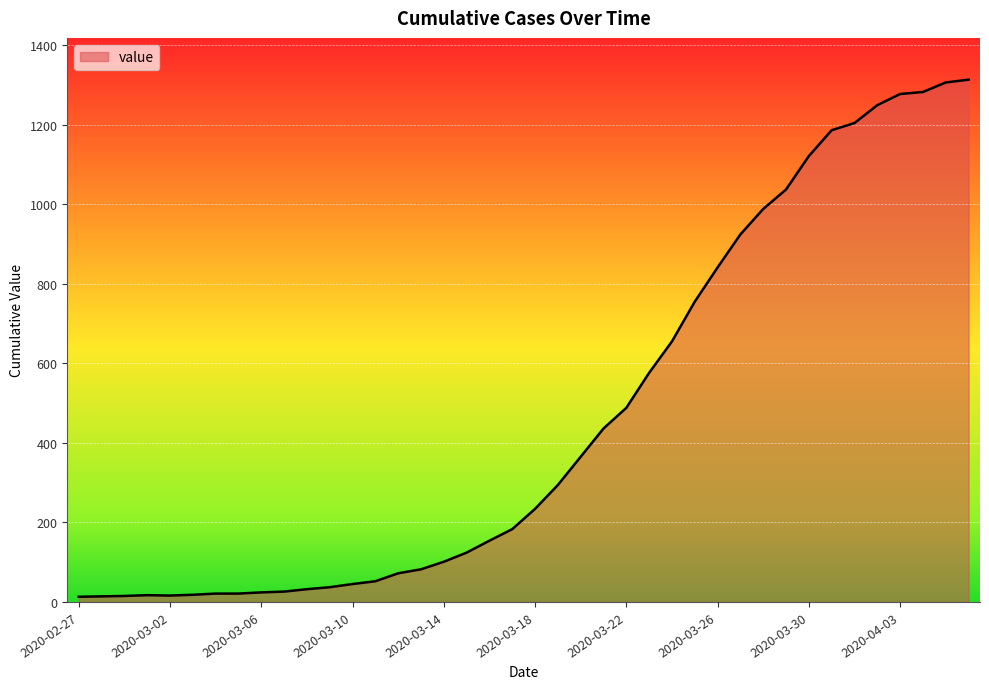

What is the greatest value displayed?

1313